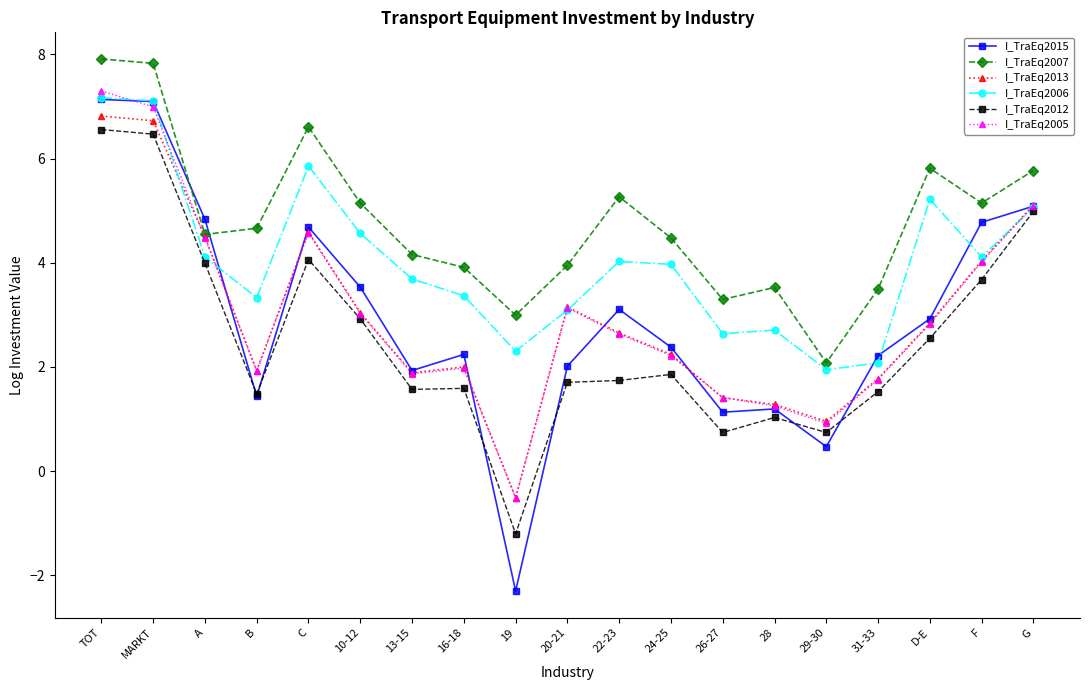

True or false: I_TraEq2005 has a value of 4.5 at A.

True